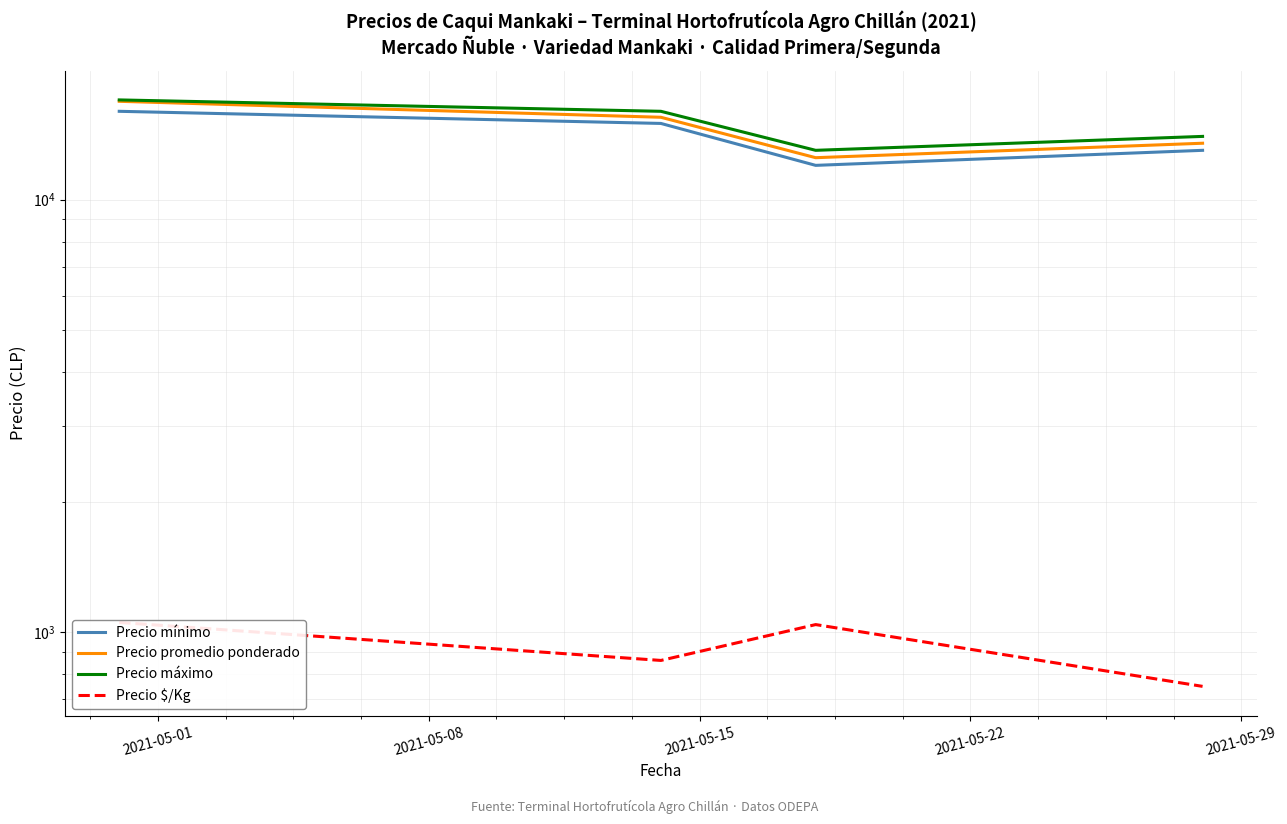

Is the value of Precio máximo at 2021-05-01 greater than the value of Precio promedio ponderado at 2021-05-08?

Yes